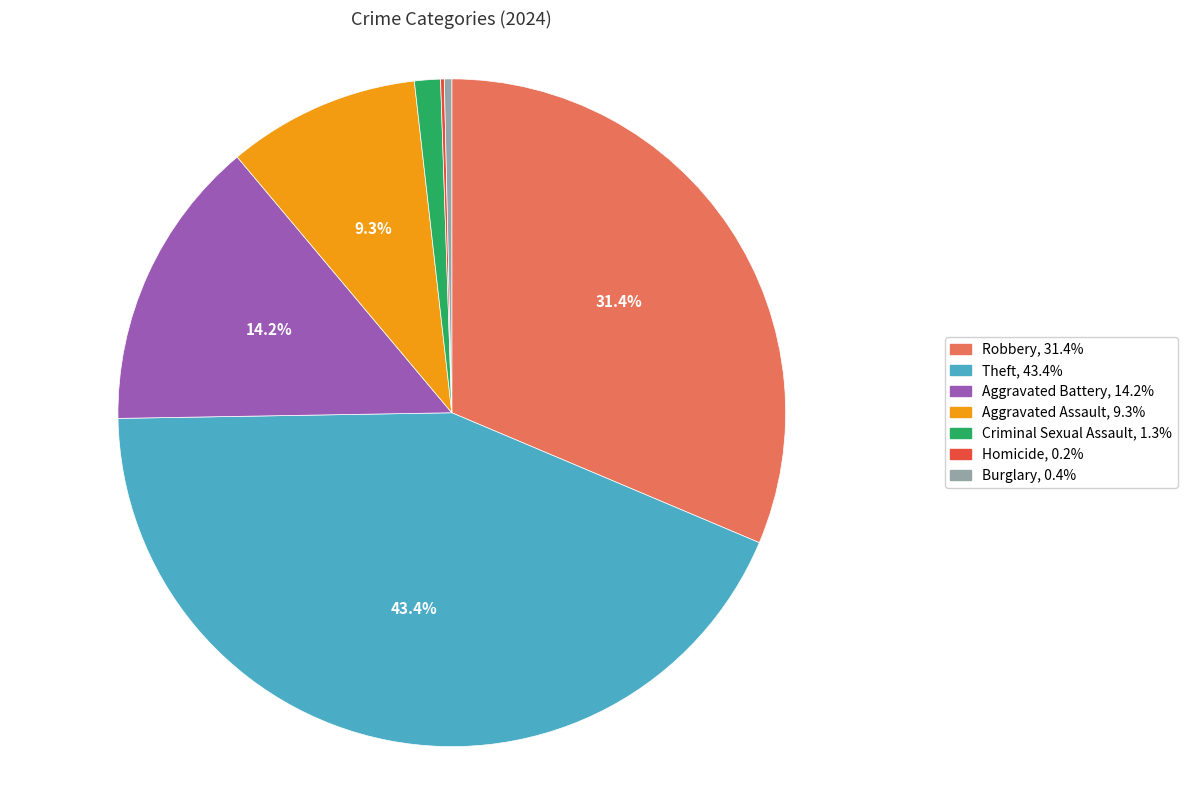

Does any single category account for the majority?

No